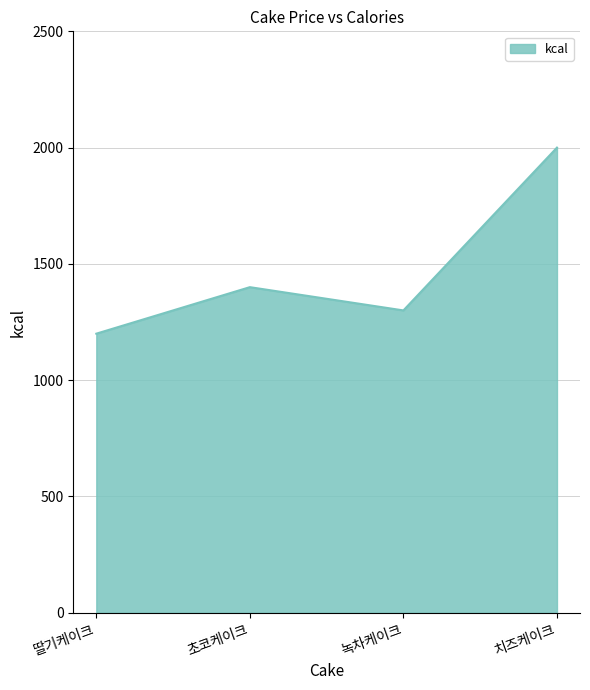

True or false: the data has more than 2 interior local peaks.

False